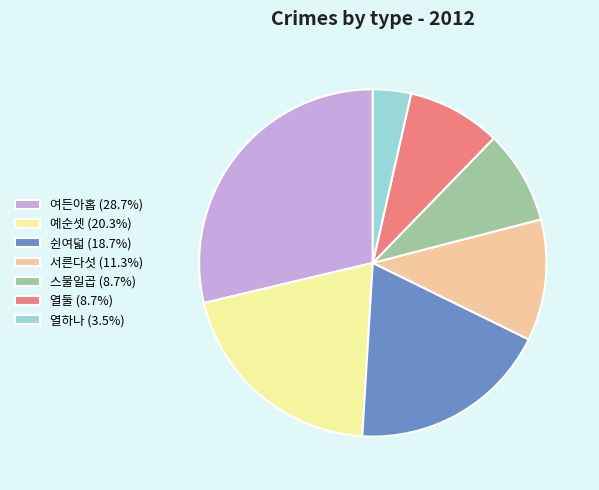

Combined, do 여든아홉 and 쉰여덟 account for over 50%?

No